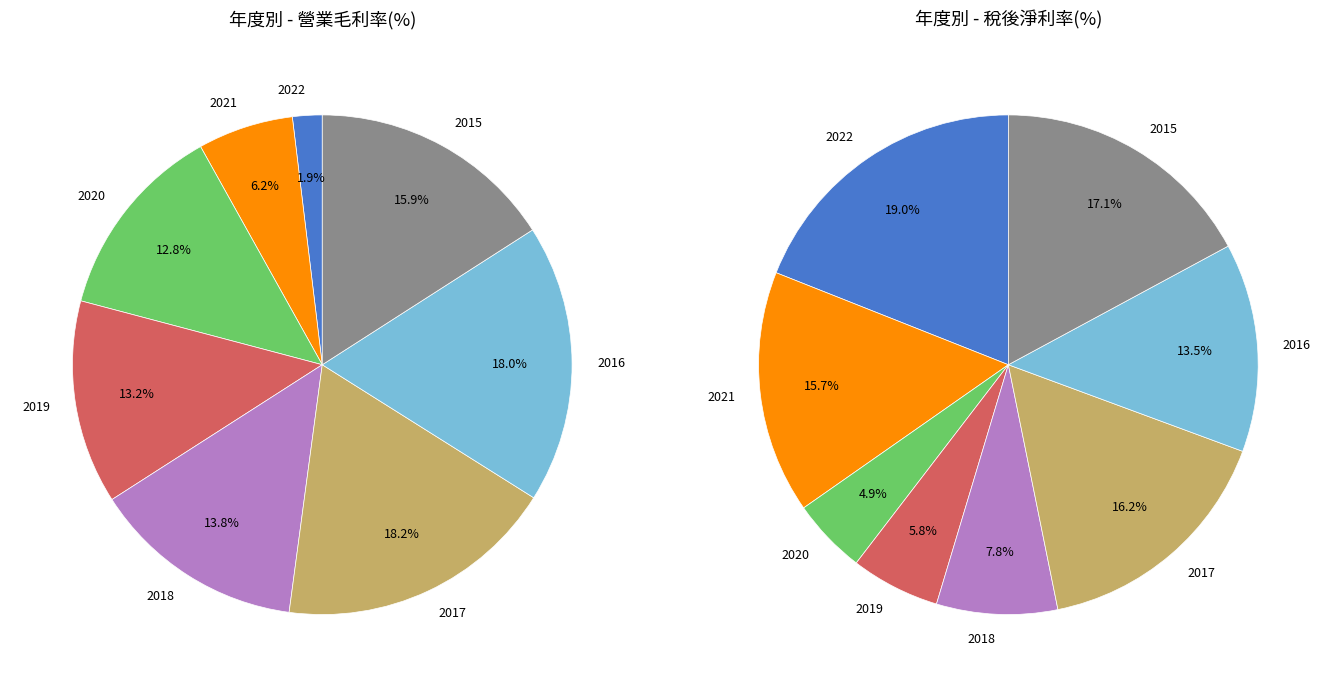

To the nearest percent, what percentage of the pie is 2020?

13%